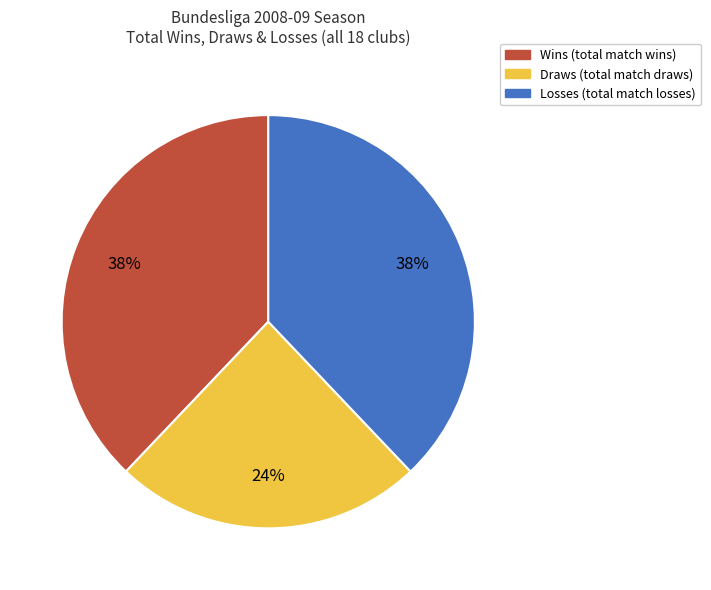

Does any single category account for the majority?

No